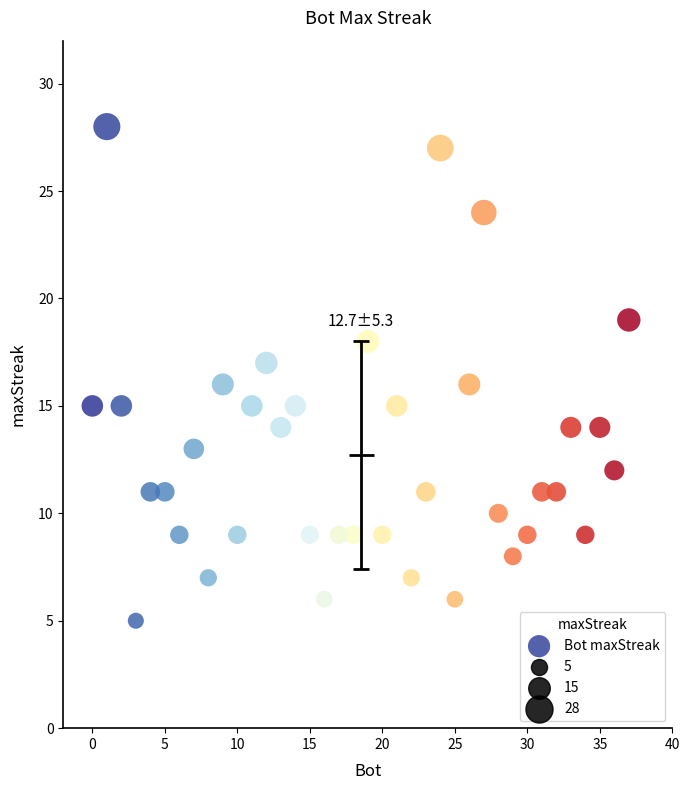

What is the range of Y values (max minus min)?

23